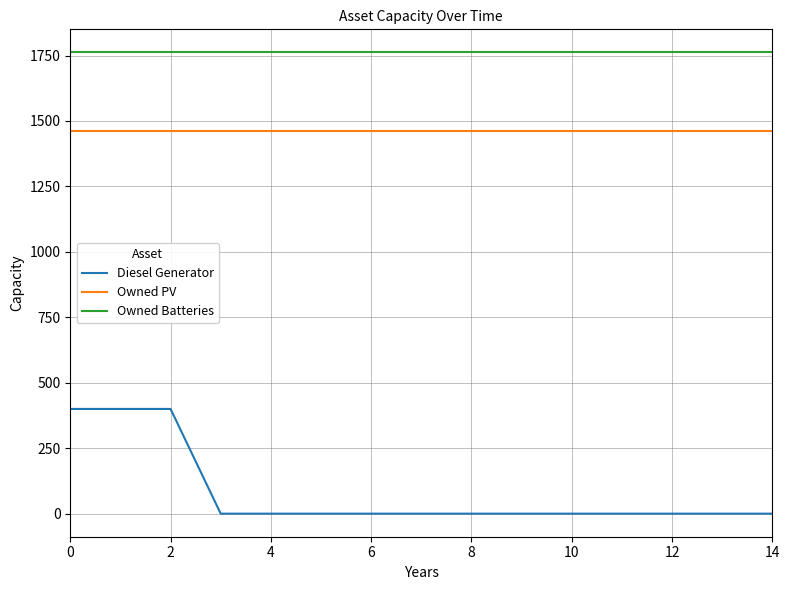

Which series has the widest spread of values?

Diesel Generator